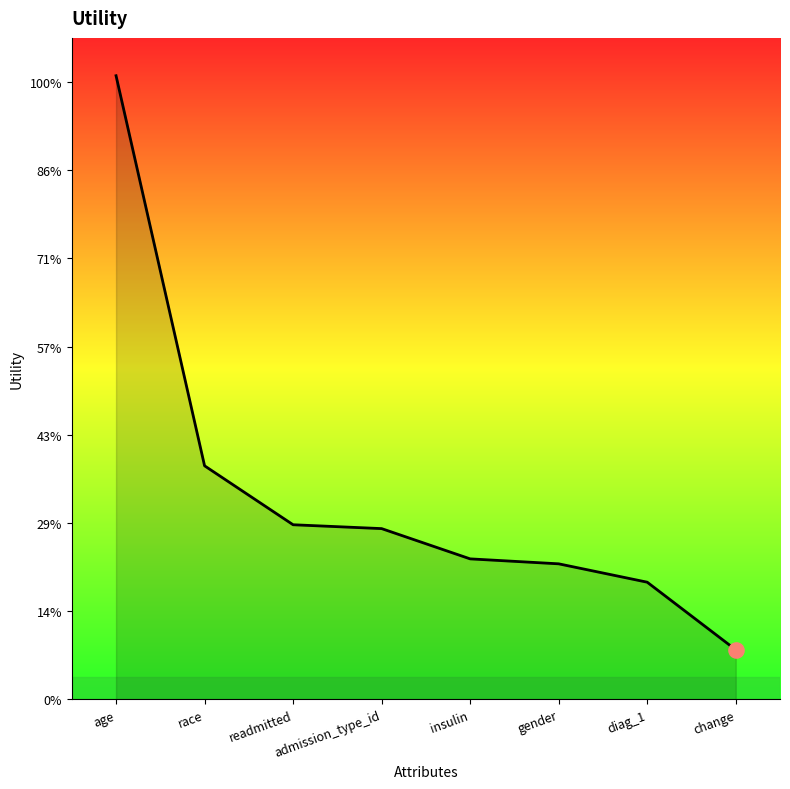

Between race and age, which is larger?

age